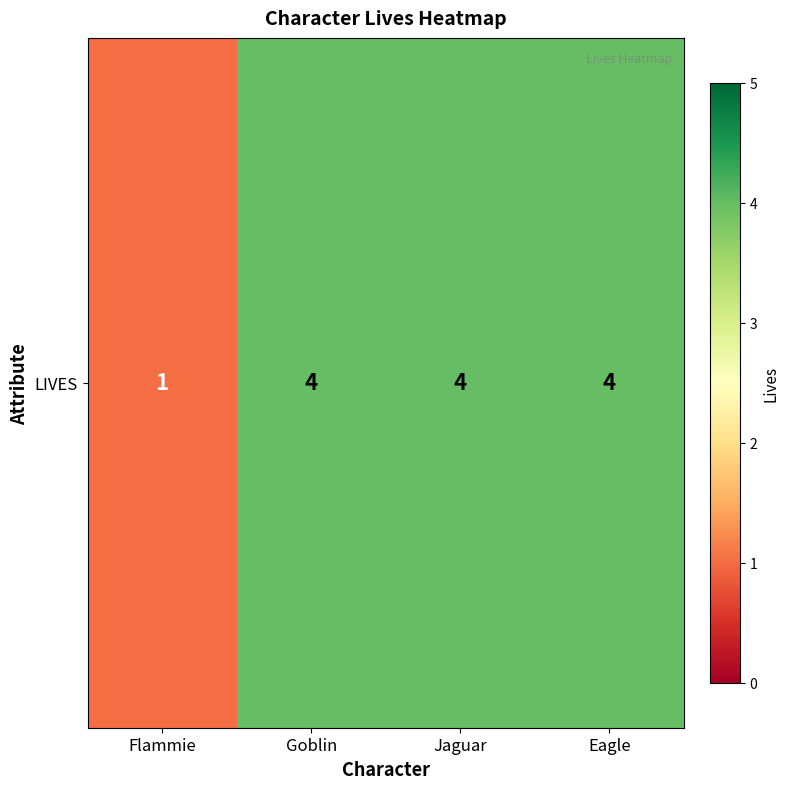

What is the minimum value shown in the chart?

1